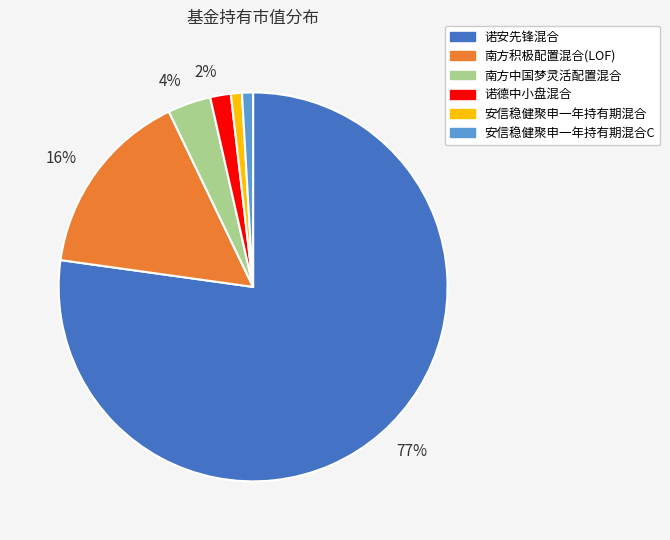

Count the number of slices in the pie.

6